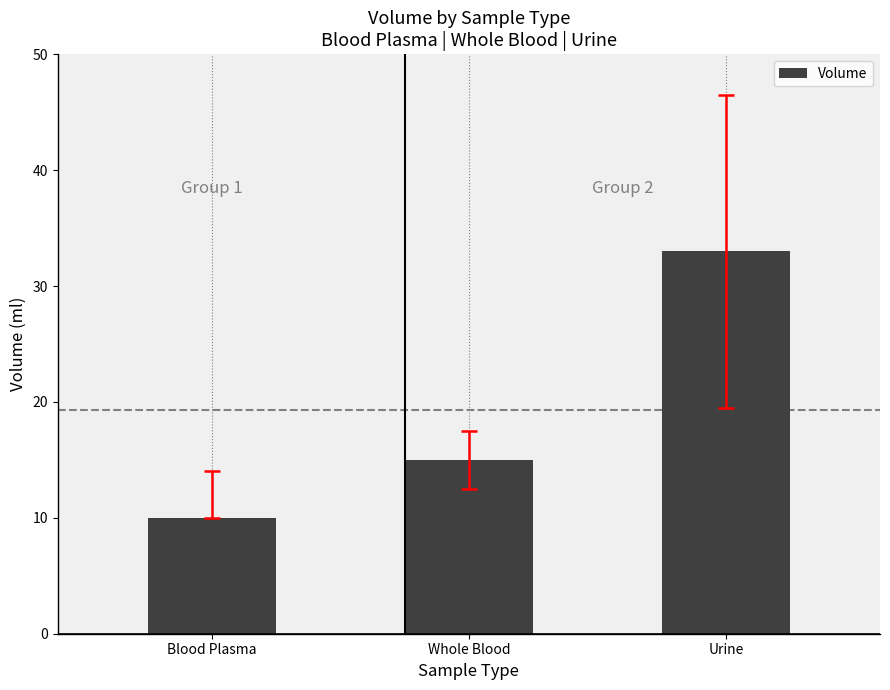

How many values are below 15?

1